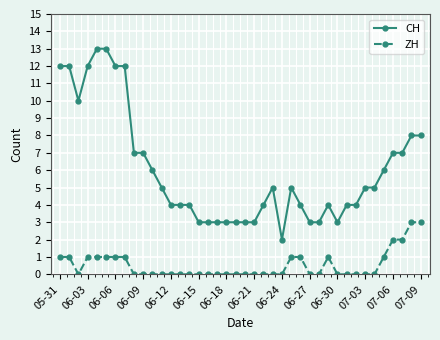

Which series has the widest spread of values?

CH